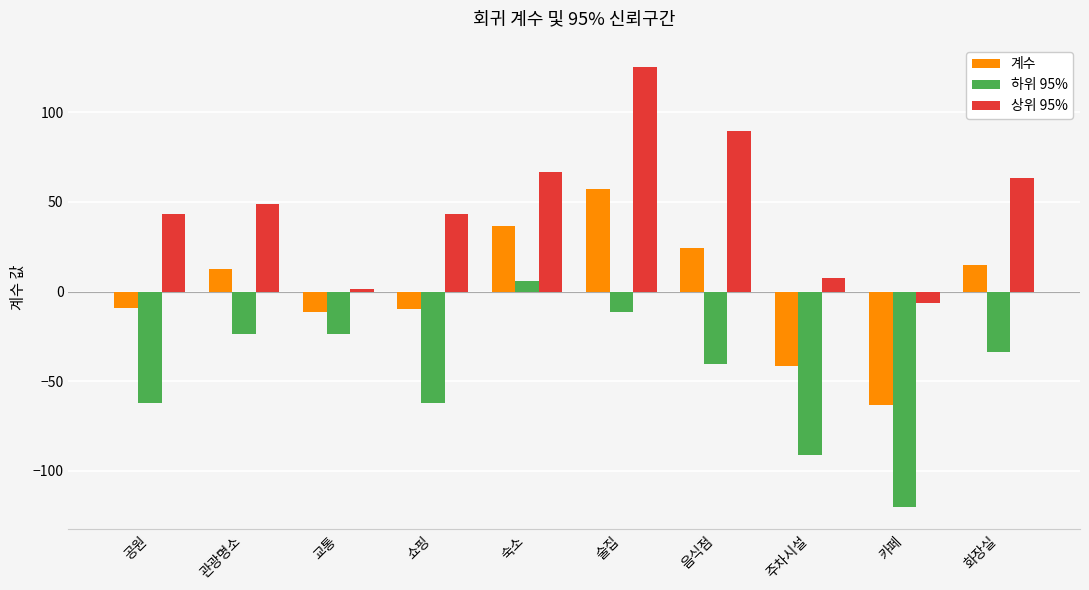

Read the 상위 95% value at 음식점.

89.6